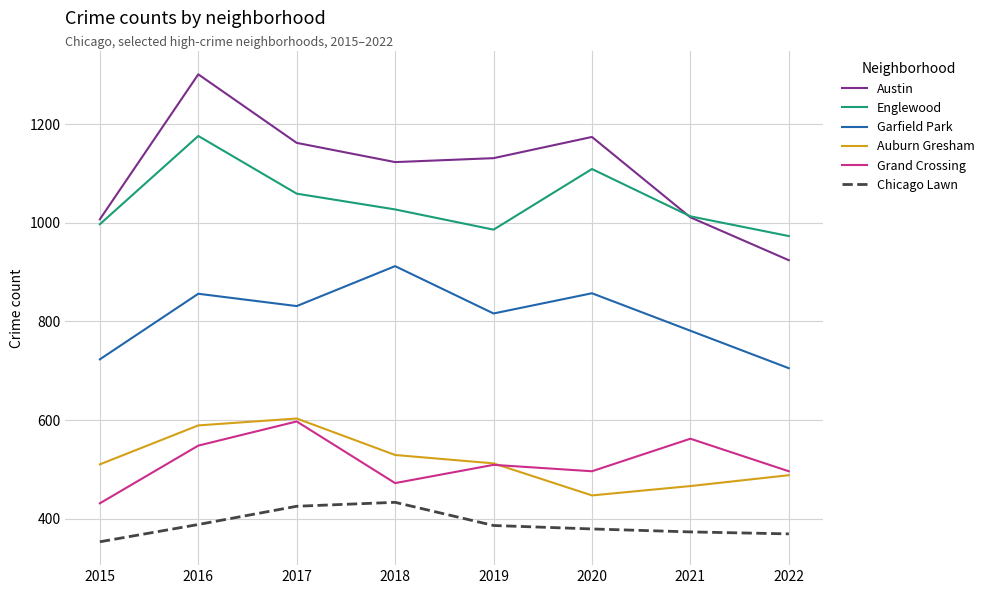

What is the sum of the Chicago Lawn values at 2022 and 2017?

794